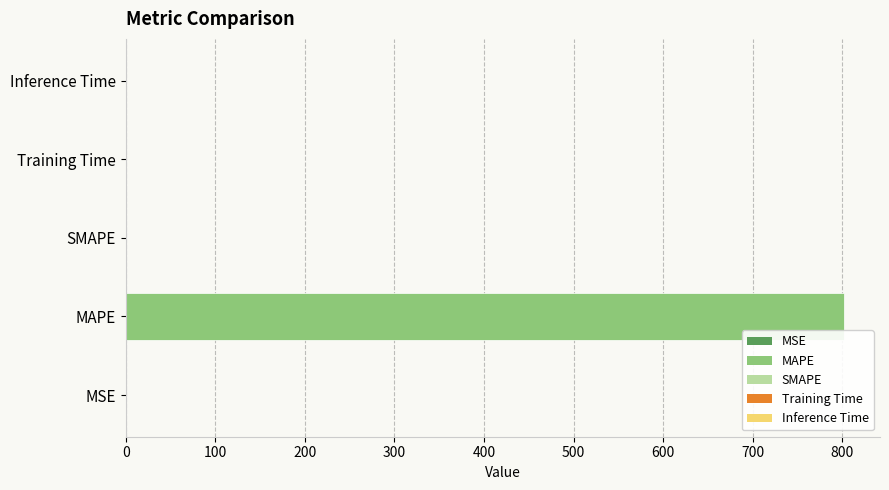

What is the greatest value displayed?

802.0